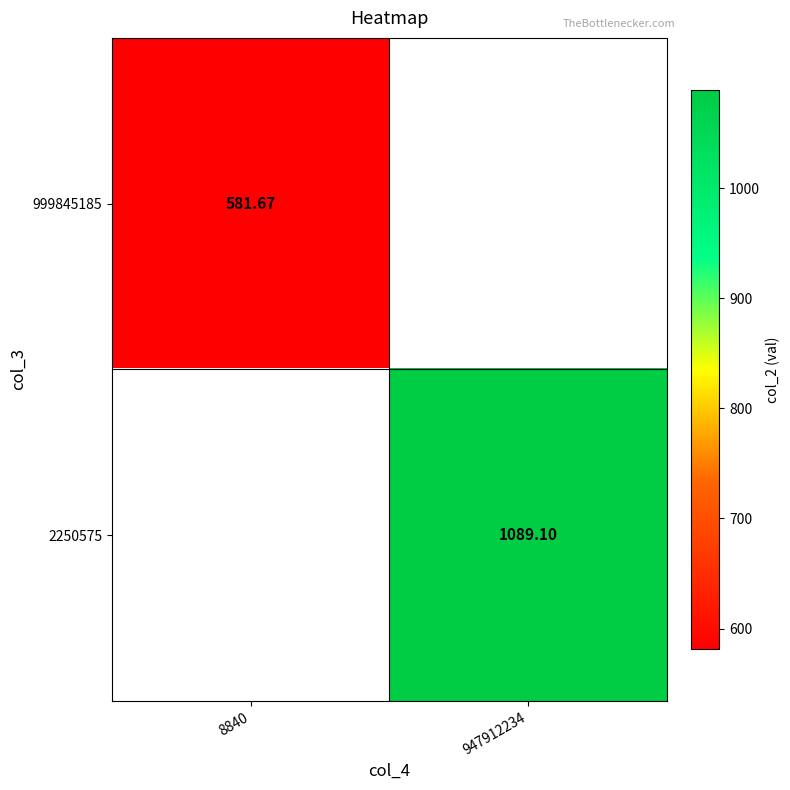

What is the smallest value displayed?

581.7